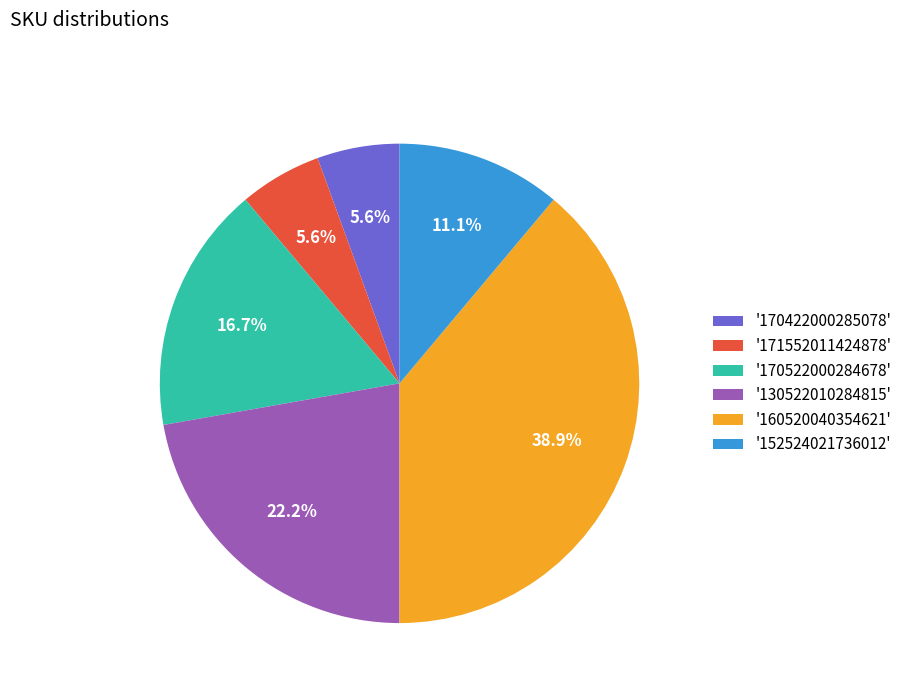

Which slice is the largest?

'160520040354621'